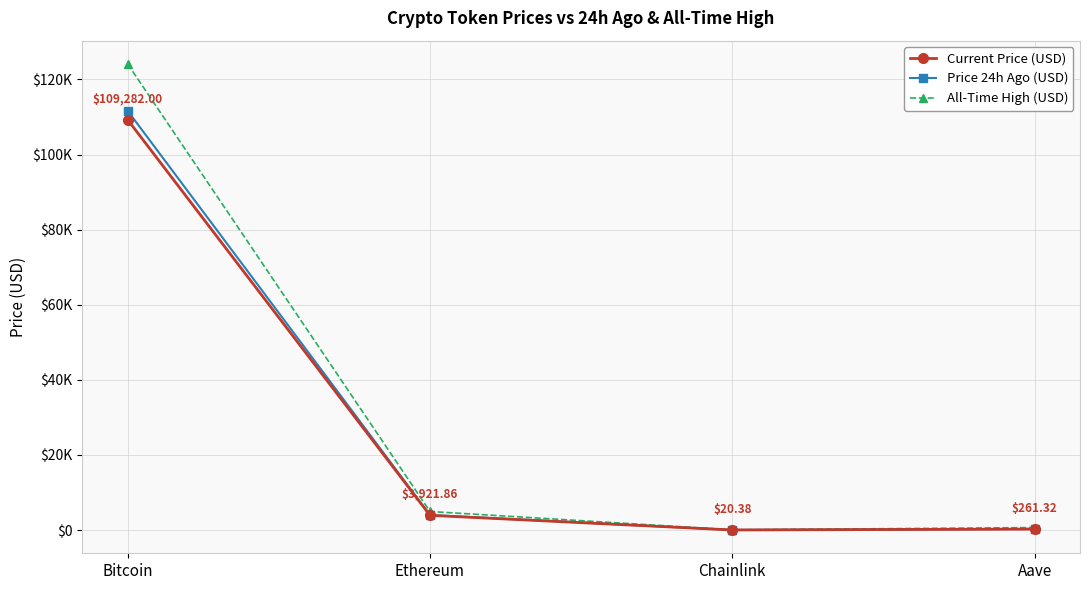

Reading left to right, transcribe all the data shown in this chart.

Current Price (USD): 109282.0	3921.9	20.4	261.3
Price 24h Ago (USD): 111665.0	3999.7	21.0	267.1
All-Time High (USD): 124128.0	4946.1	52.7	661.7